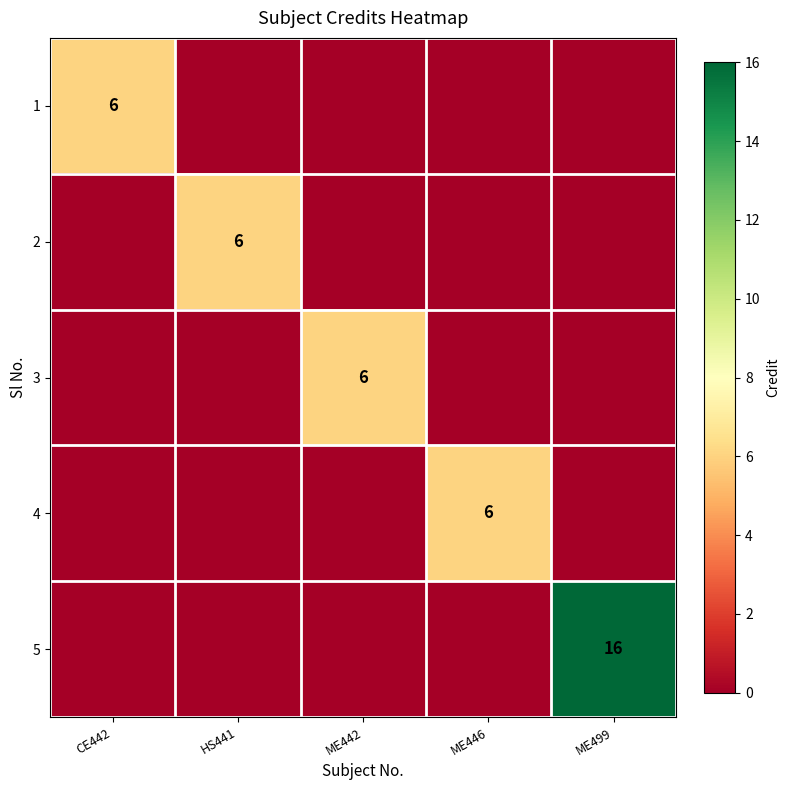

What is the difference between the highest and lowest values at ME446?

6